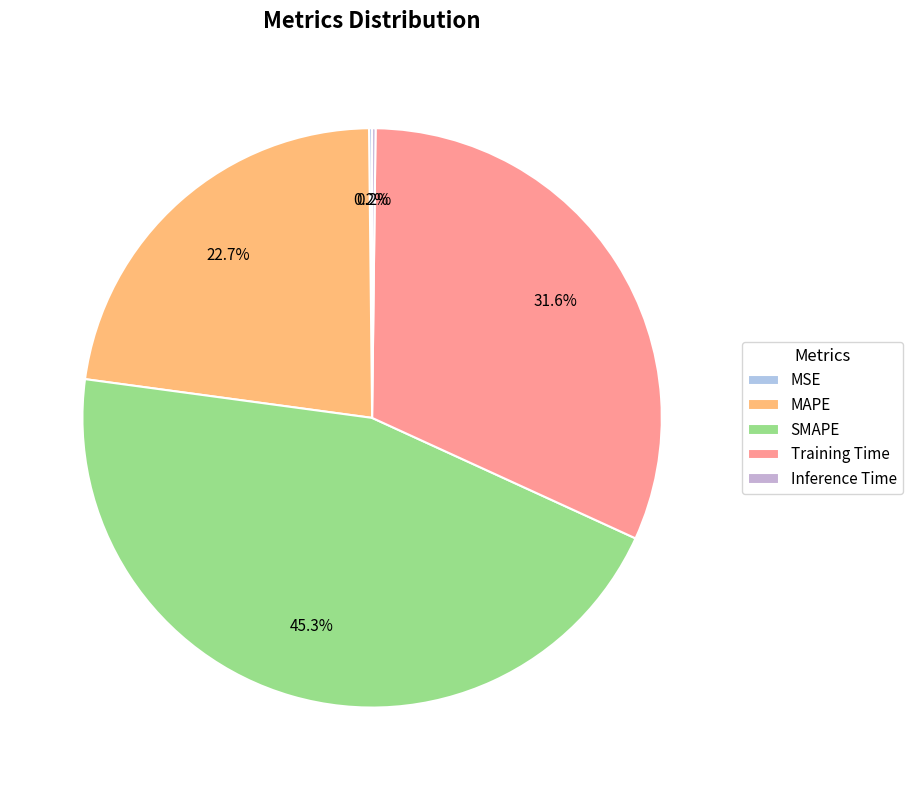

To the nearest percent, what is the average slice percentage?

20%